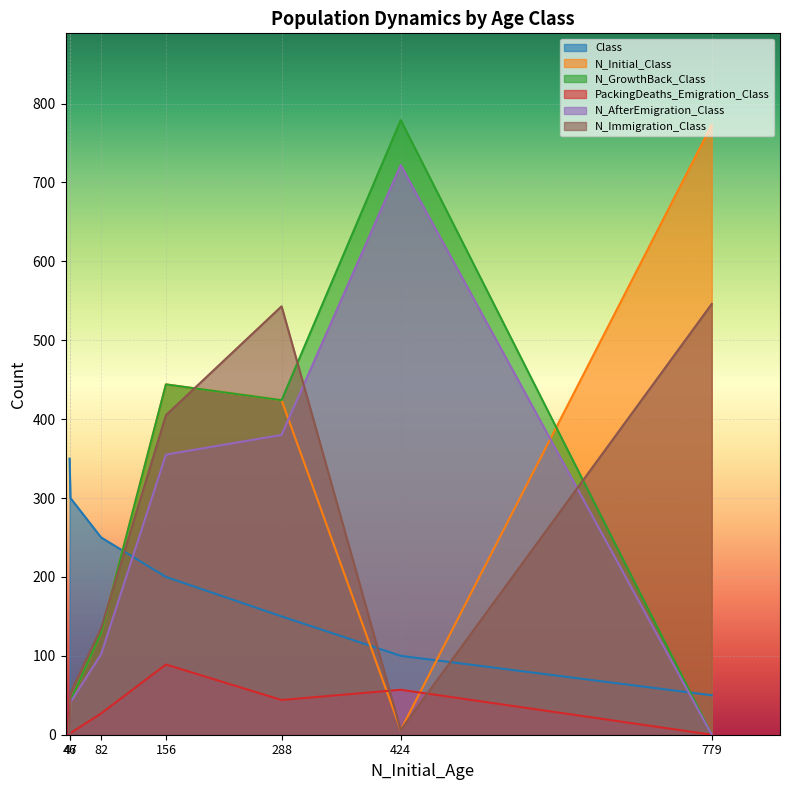

How many series are shown in this chart?

6